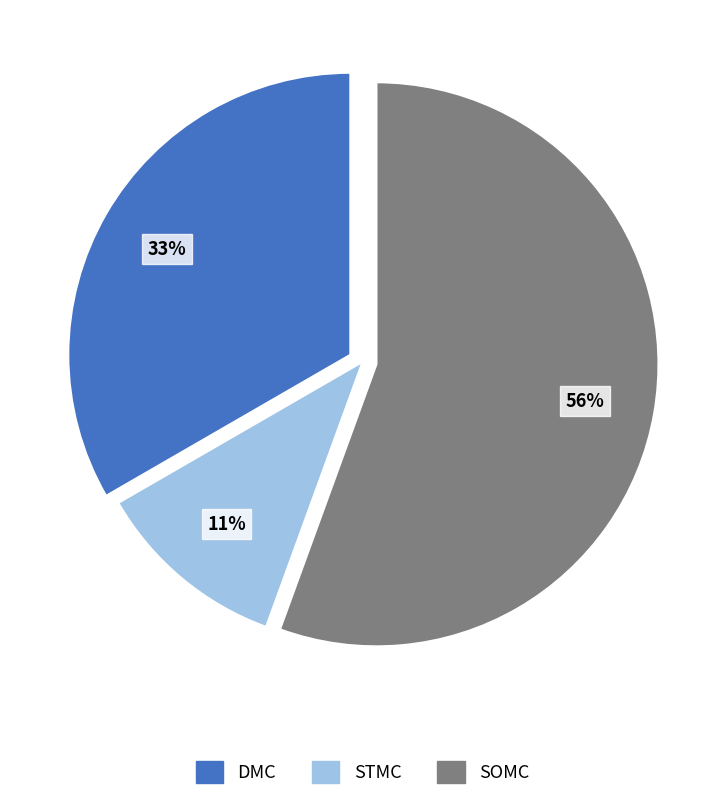

Which has a higher value, SOMC or DMC?

SOMC